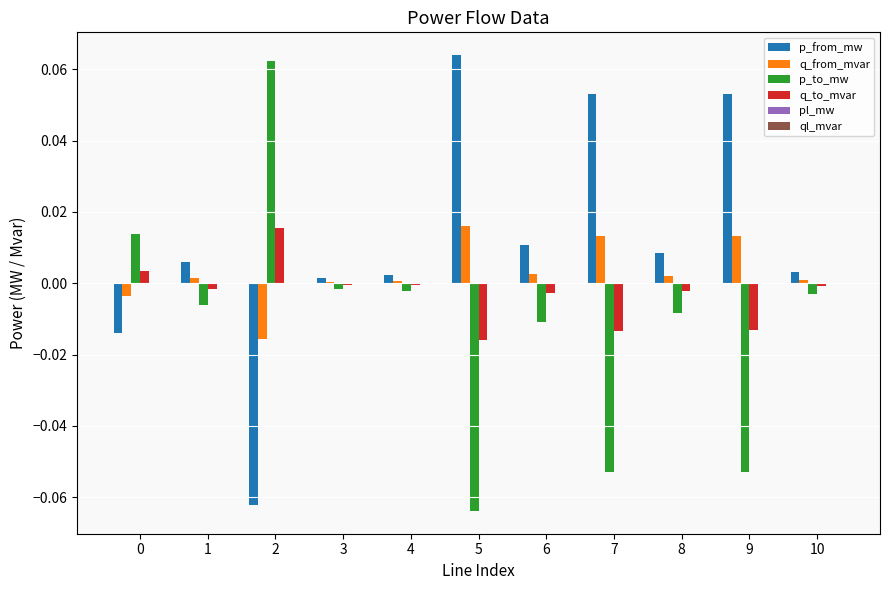

Which series has the largest total across all categories?

p_from_mw